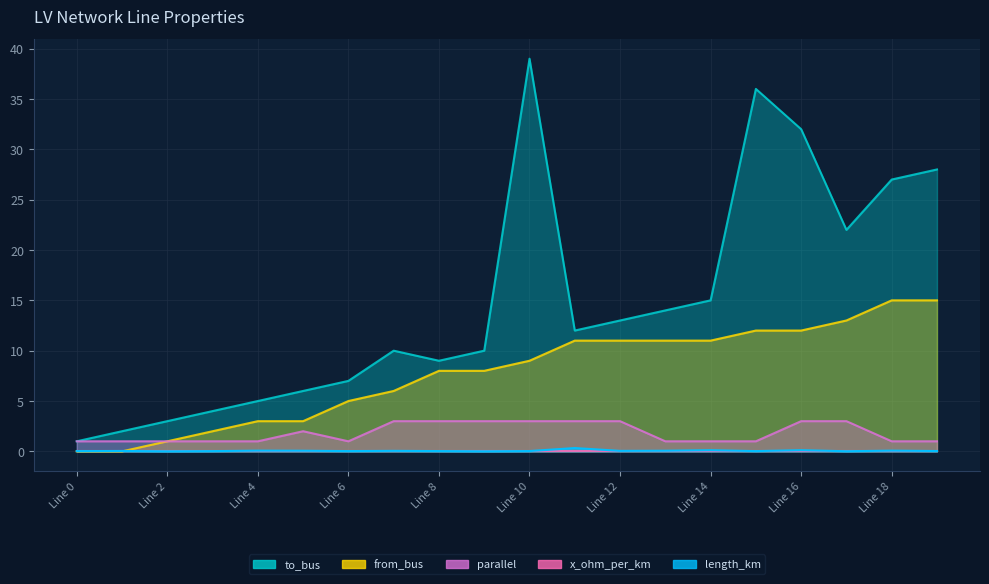

What is the total value across all series at 5?

11.1